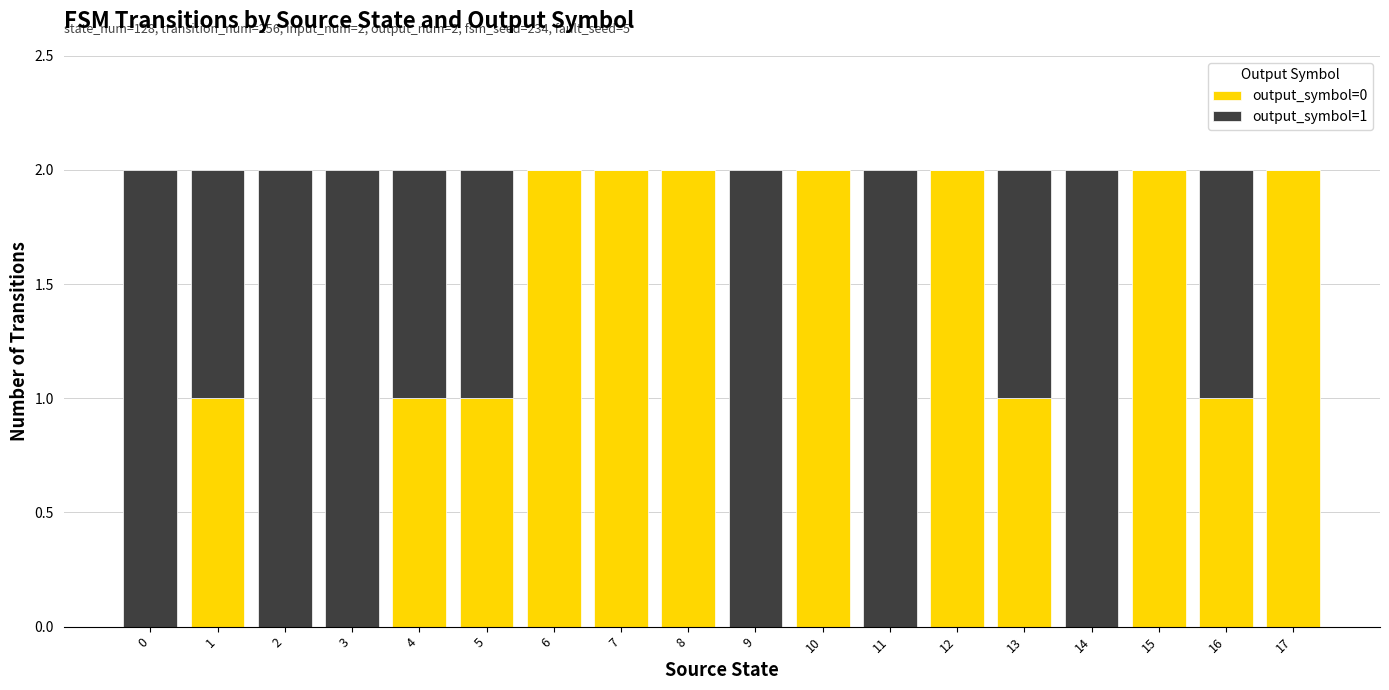

What is the total value across all series at 1?

2